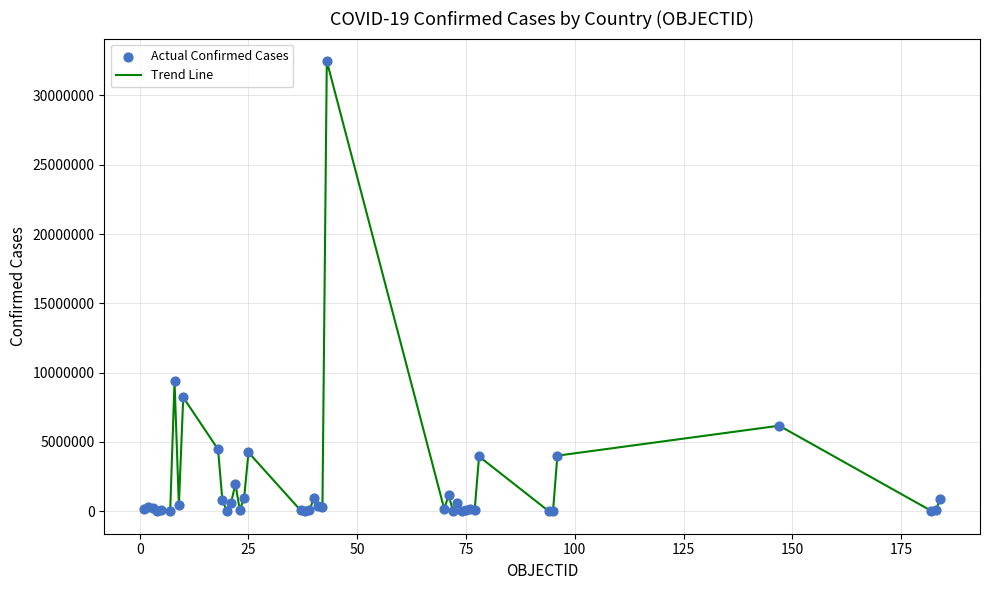

What is the greatest value displayed?

32471847